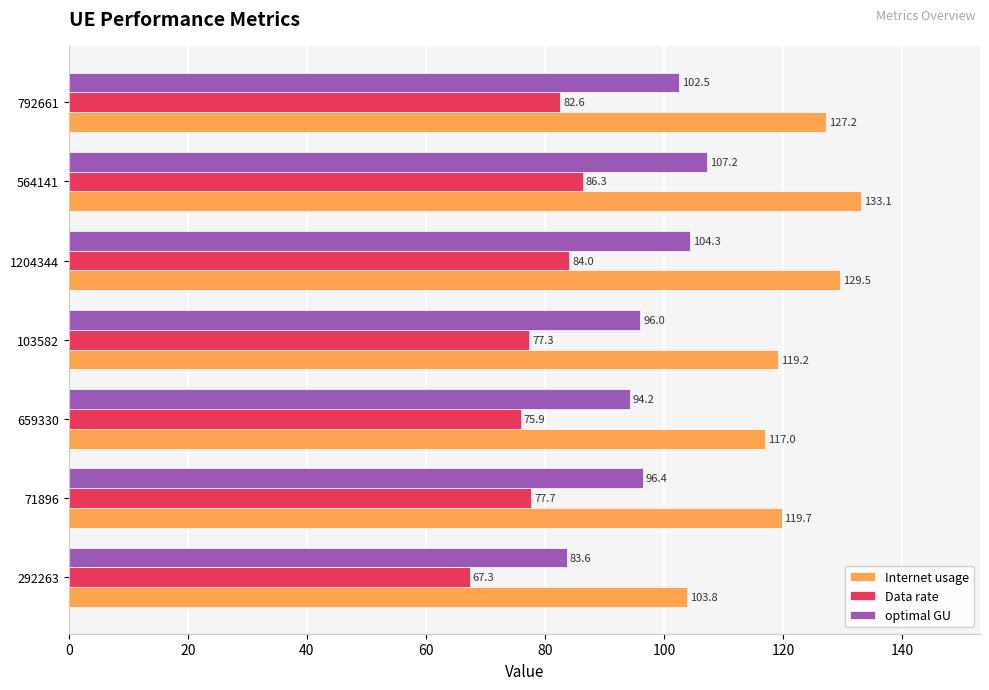

What is the difference between the maximum and minimum values in the Internet usage series?

29.3